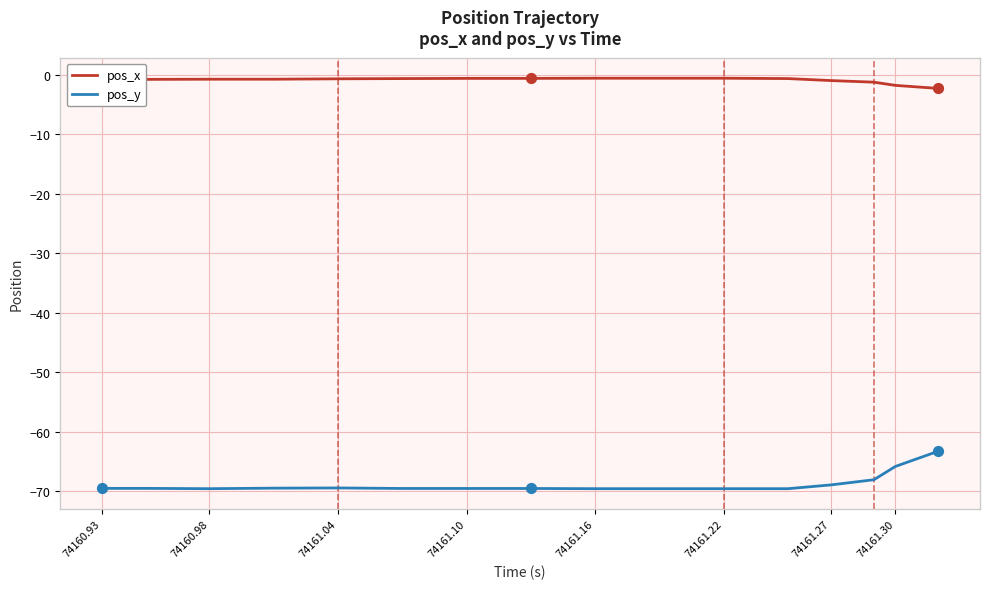

Which series has the largest total across all categories?

pos_x